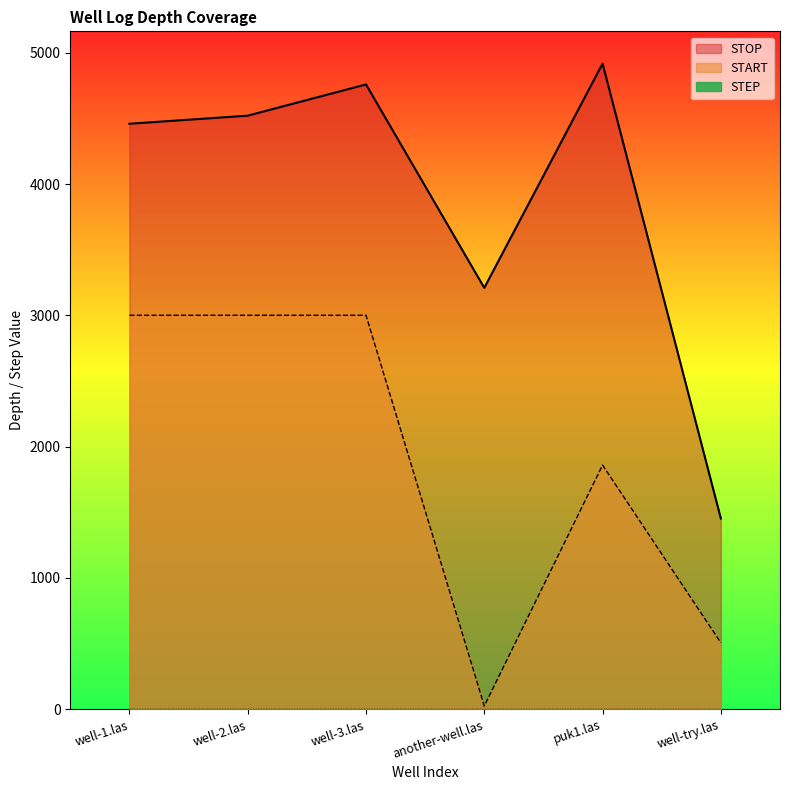

Rank the categories by STOP value from lowest to highest.

well-try.las, another-well.las, well-1.las, well-2.las, well-3.las, puk1.las